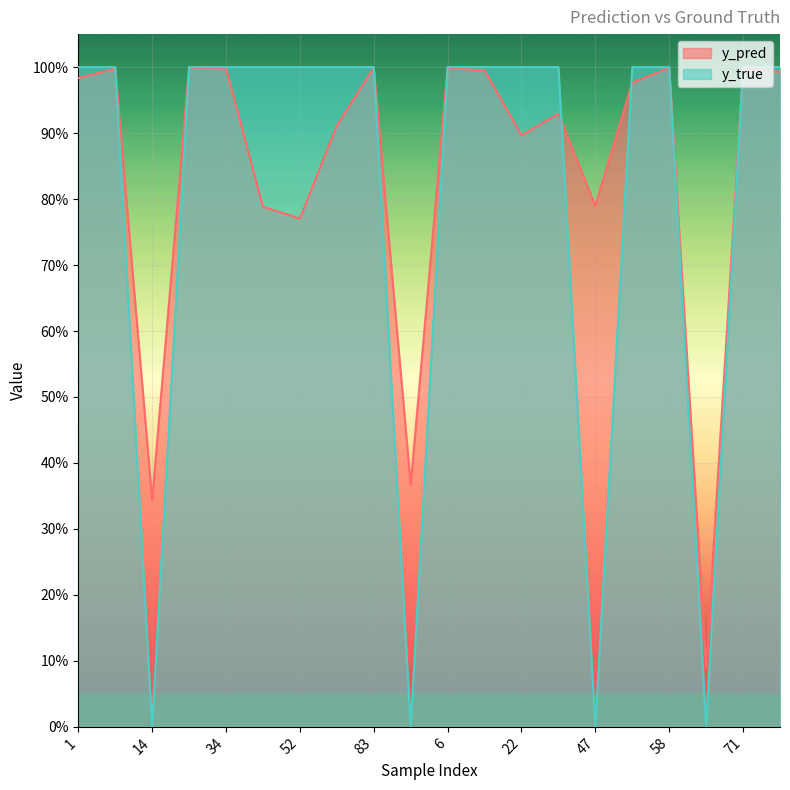

What is the label of the 3rd point from the left?

14